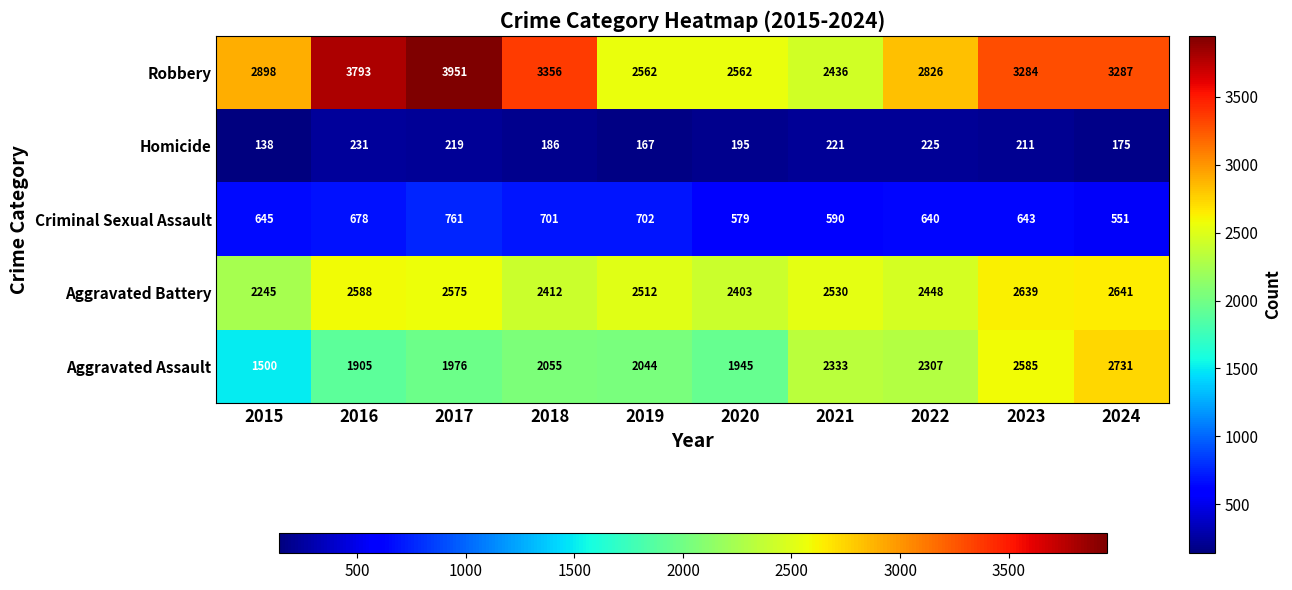

The Criminal Sexual Assault series shows 348 at 2024. True or false?

False